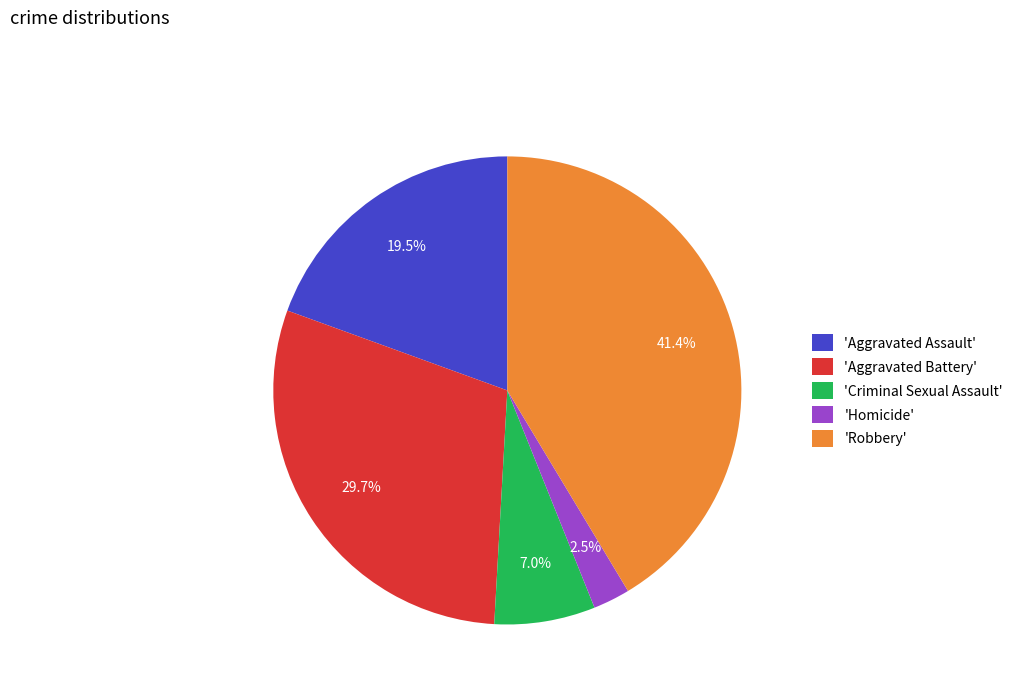

Does any single category account for the majority?

No